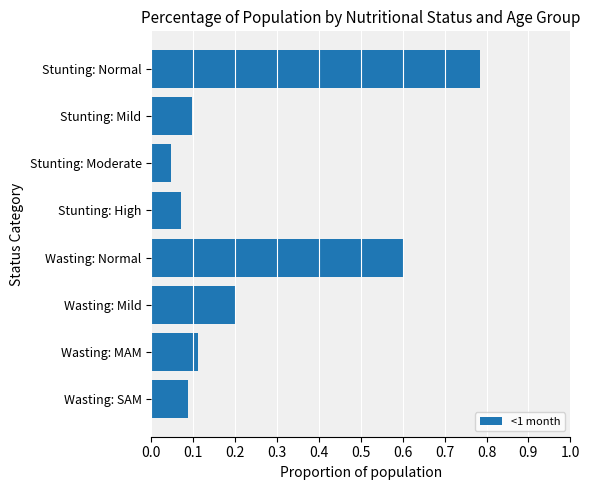

The value at Wasting: Mild is 0.3. True or false?

False